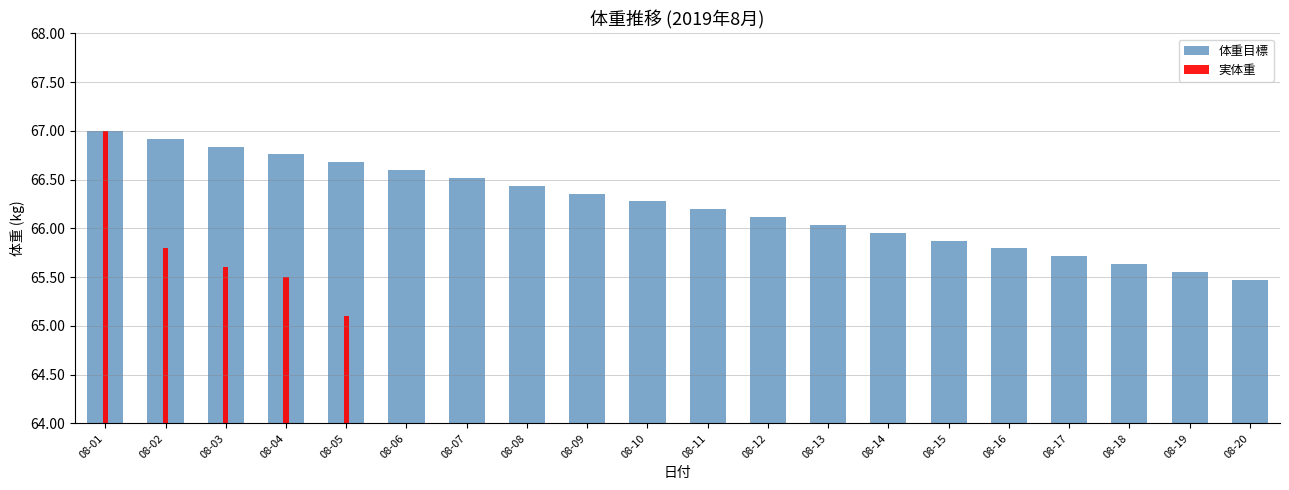

List the labels in order of value, largest first.

08-01, 08-02, 08-03, 08-04, 08-05, 08-06, 08-07, 08-08, 08-09, 08-10, 08-11, 08-12, 08-13, 08-14, 08-15, 08-16, 08-17, 08-18, 08-19, 08-20